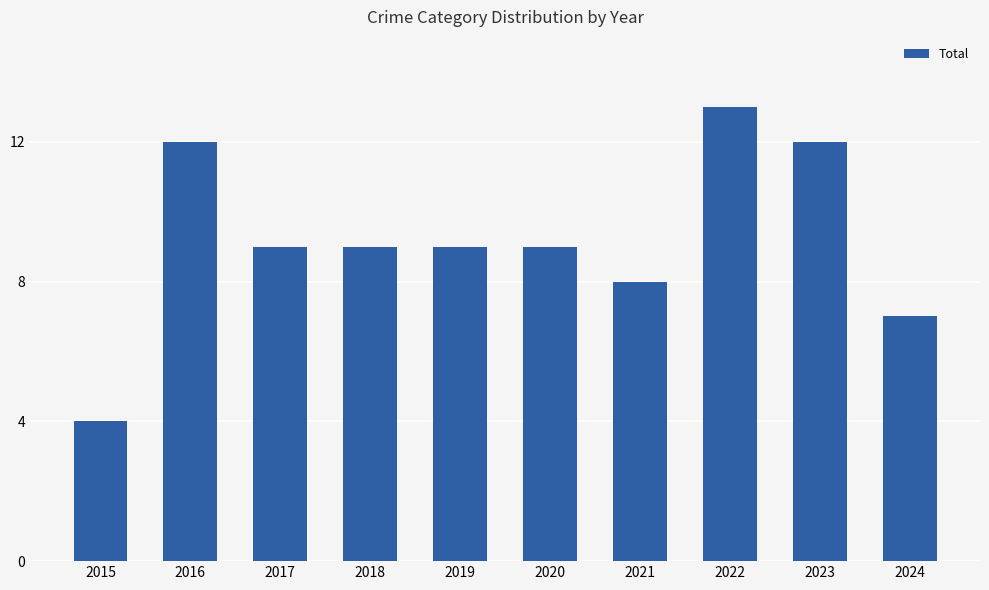

Count the number of categories in the chart.

10